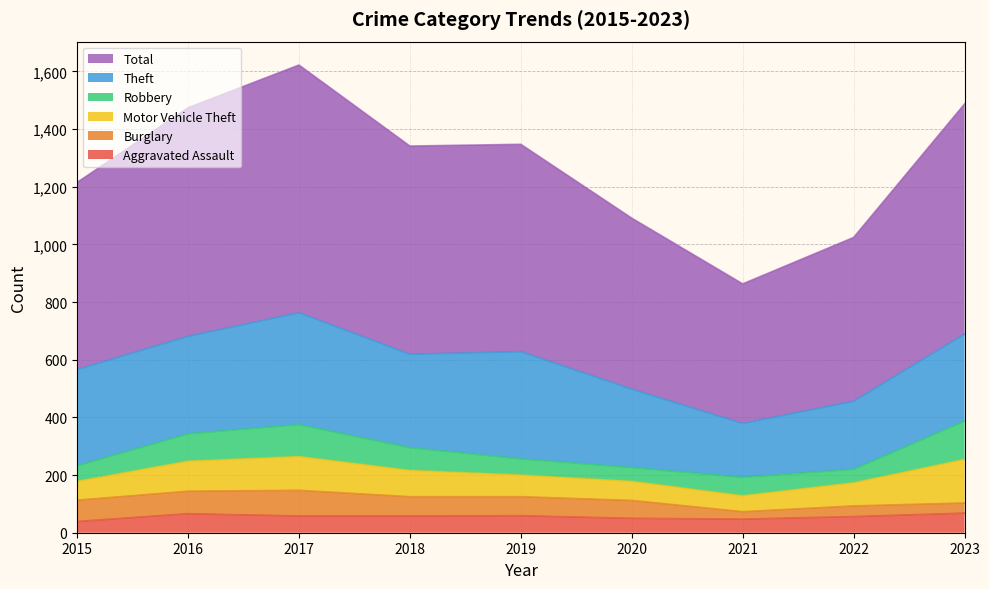

Count the number of data series in this chart.

6